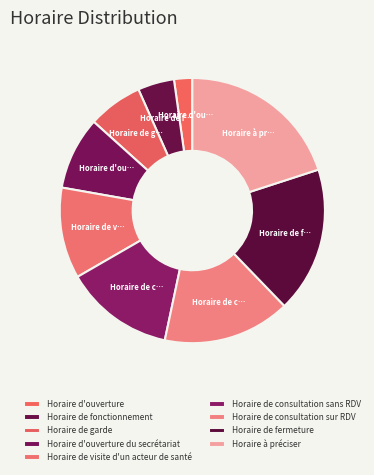

Which has a higher value, Horaire de visite d'un acteur de santé or Horaire de consultation sur RDV?

Horaire de consultation sur RDV